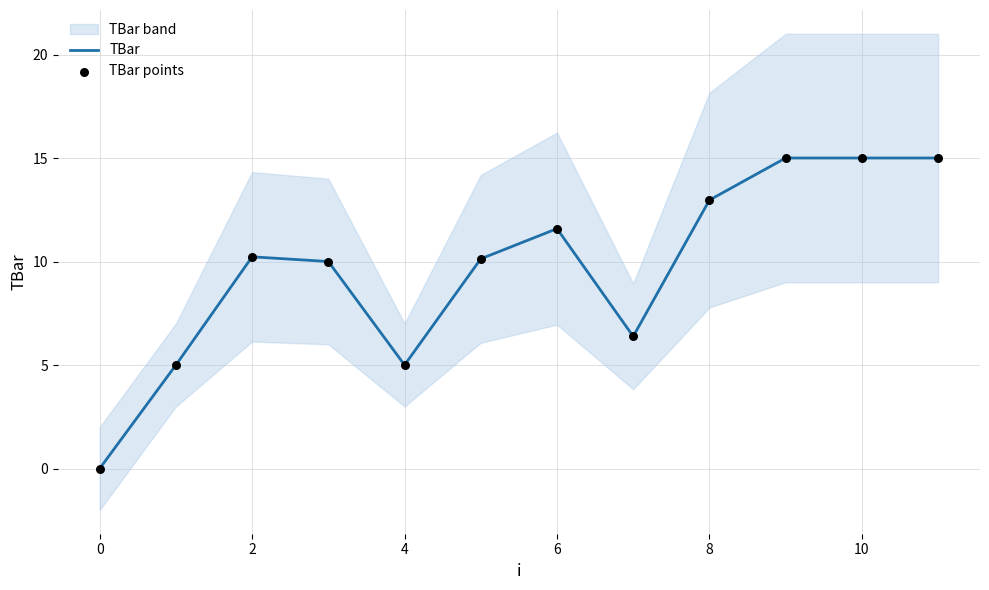

Which series contains the lowest Y value?

TBar